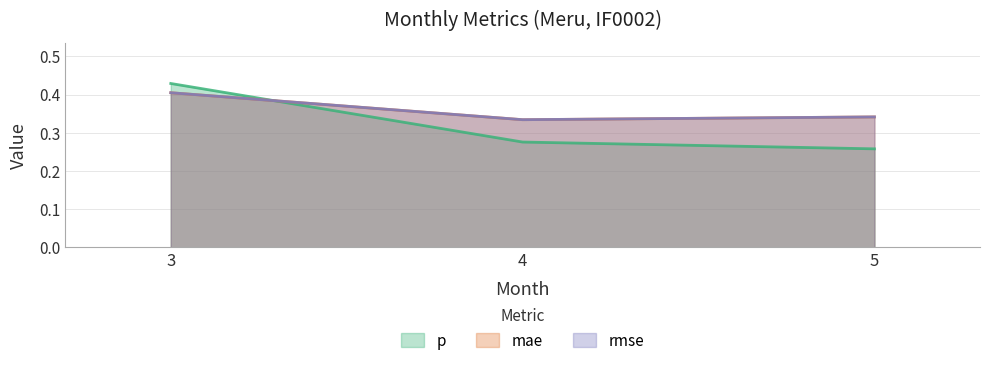

What is the sum of the p values at 4 and 5?

0.5